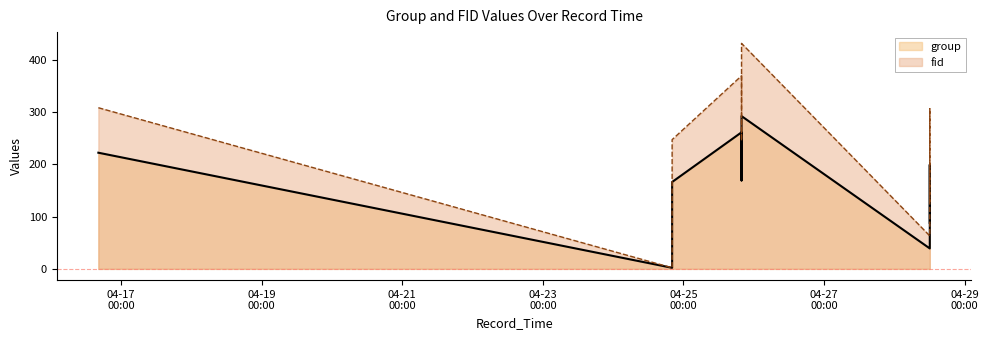

At how many categories does at least one series exceed 352?

2